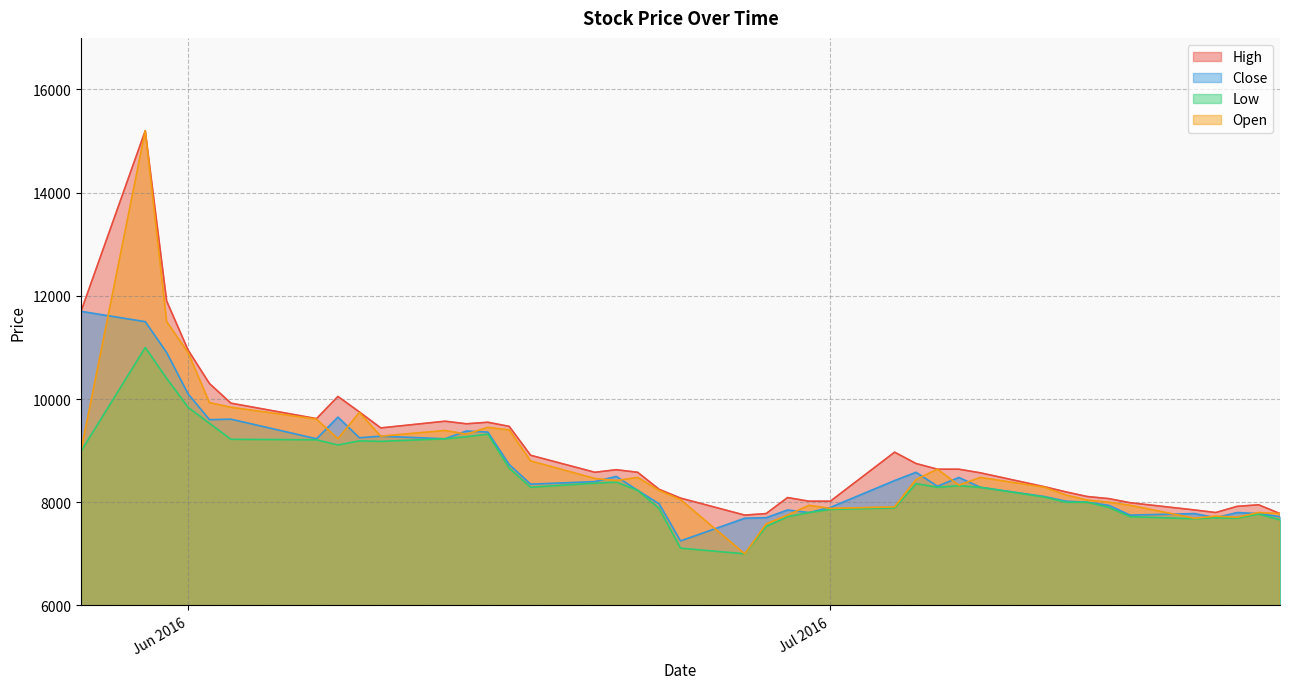

What is the average value of the High series?

9029